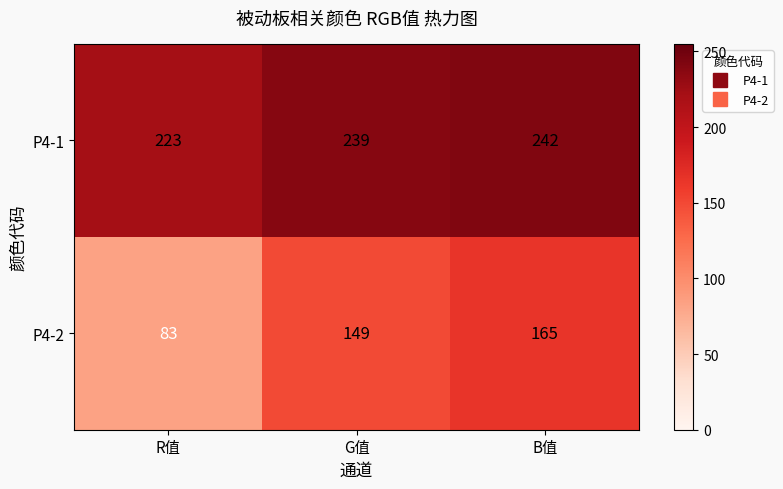

Is it true that P4-1 equals 223 at R值?

True